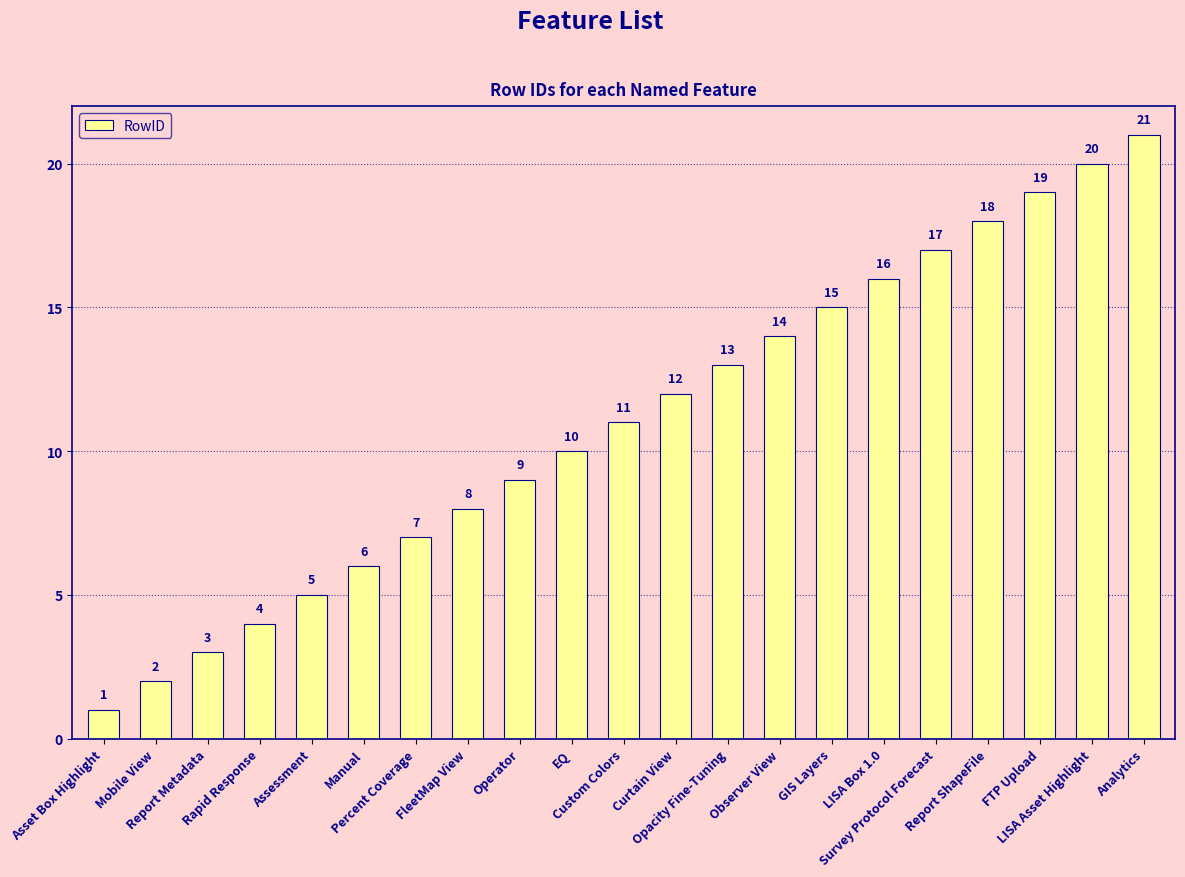

List the labels in order of value, largest first.

Analytics, LISA Asset Highlight, FTP Upload, Report ShapeFile, Survey Protocol Forecast, LISA Box 1.0, GIS Layers, Observer View, Opacity Fine-Tuning, Curtain View, Custom Colors, EQ, Operator, FleetMap View, Percent Coverage, Manual, Assessment, Rapid Response, Report Metadata, Mobile View, Asset Box Highlight